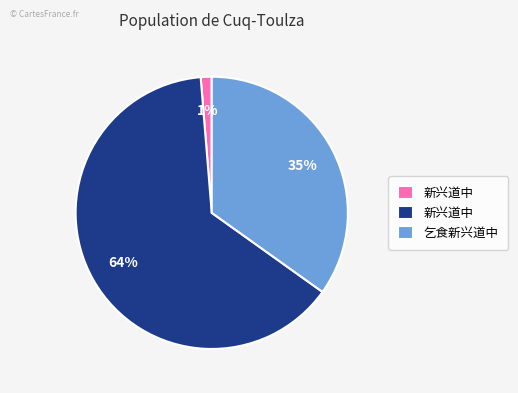

To the nearest percent, what is the difference between the largest and smallest slice percentages?

63%